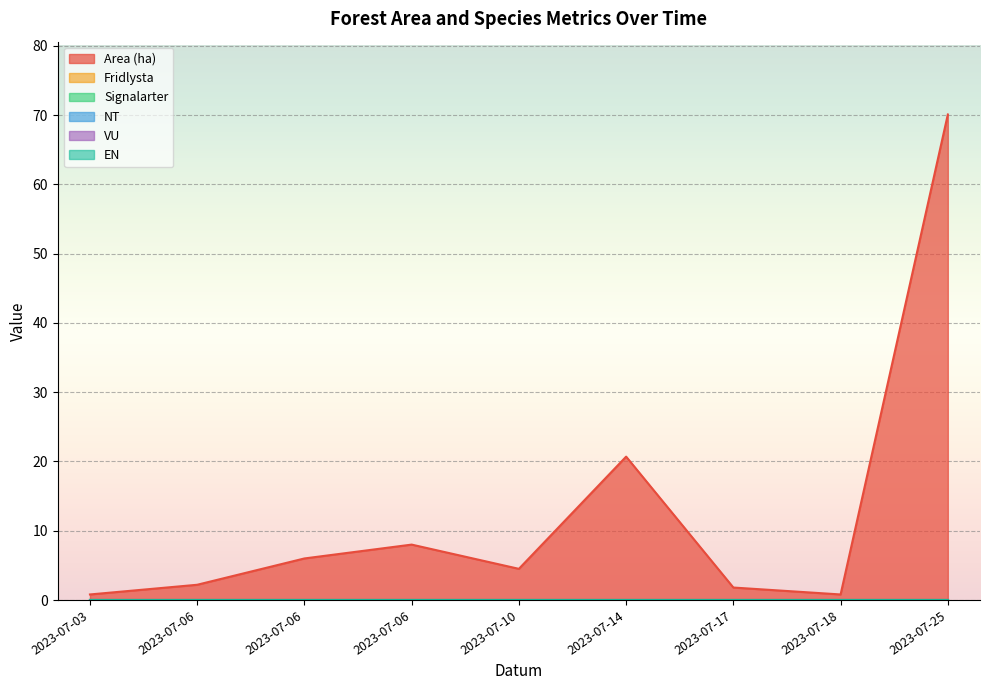

How many lines are shown in the chart?

6